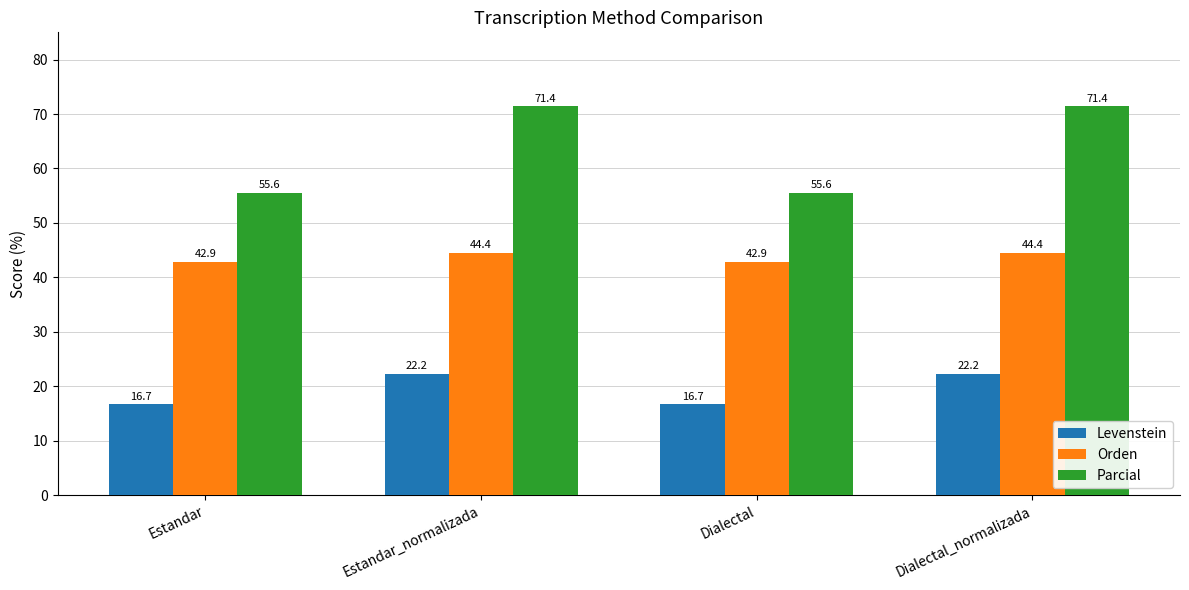

Rank the series at Estandar_normalizada from lowest to highest value.

Levenstein, Orden, Parcial